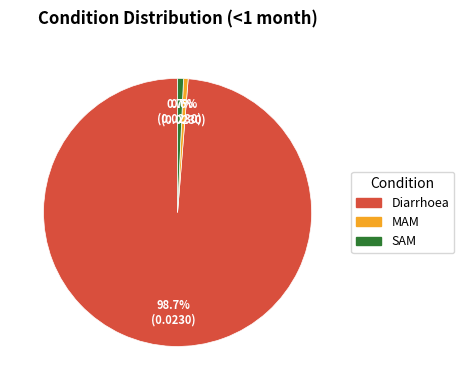

To the nearest percent, what percentage of the pie is MAM?

1%